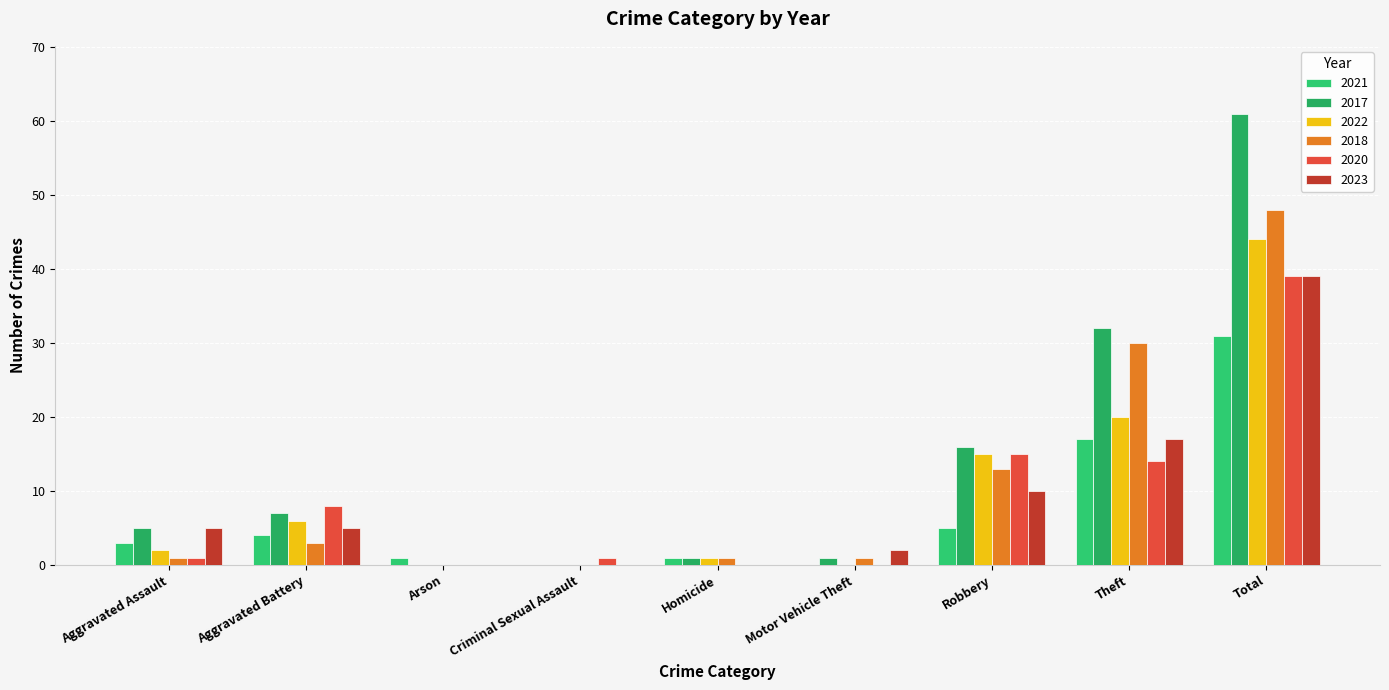

Which label corresponds to the smallest value in the chart?

Criminal Sexual Assault